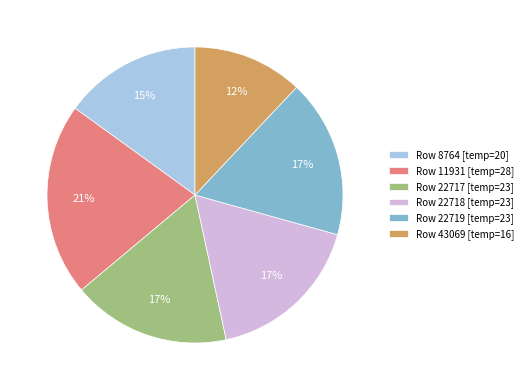

Do Row 43069 [temp=16] and Row 8764 [temp=20] together represent more than half of the pie?

No